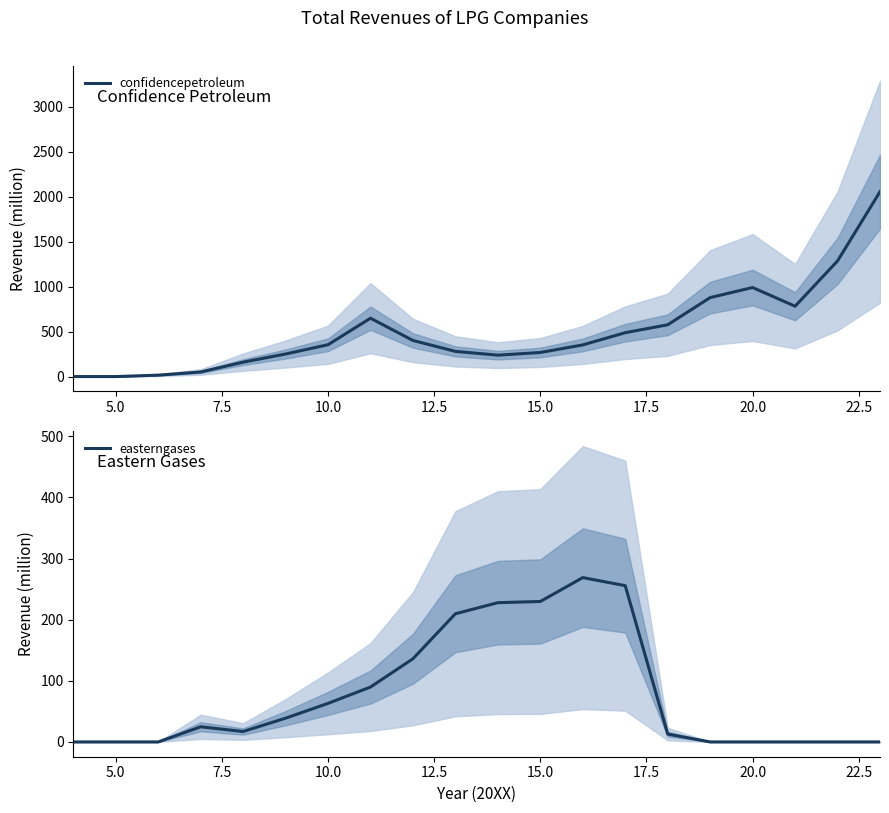

The value of confidencepetroleum at 20.0 is 989.6. True or false?

True